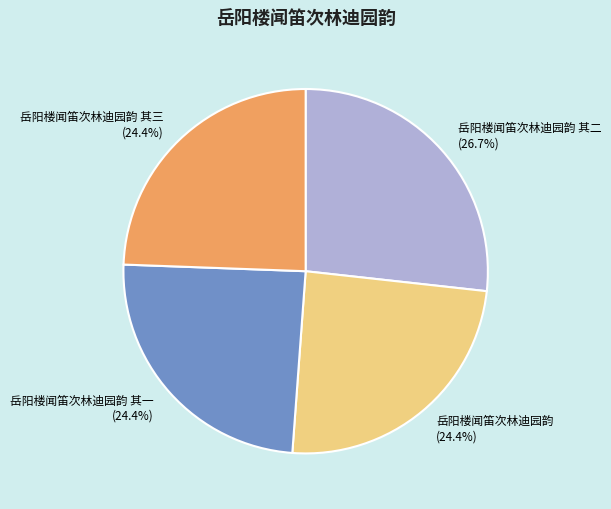

What percentage is NOT represented by 岳阳楼闻笛次林迪园韵?

75.6%